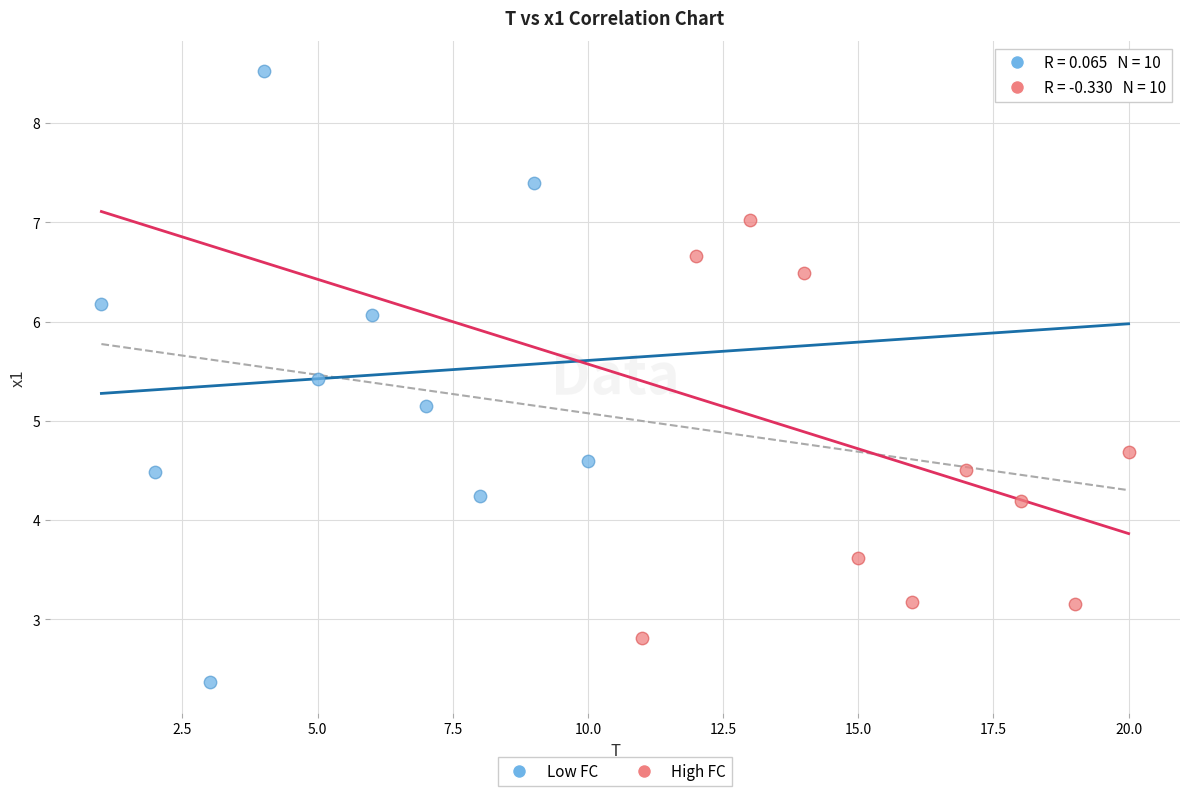

Which series contains the highest Y value?

Low FC